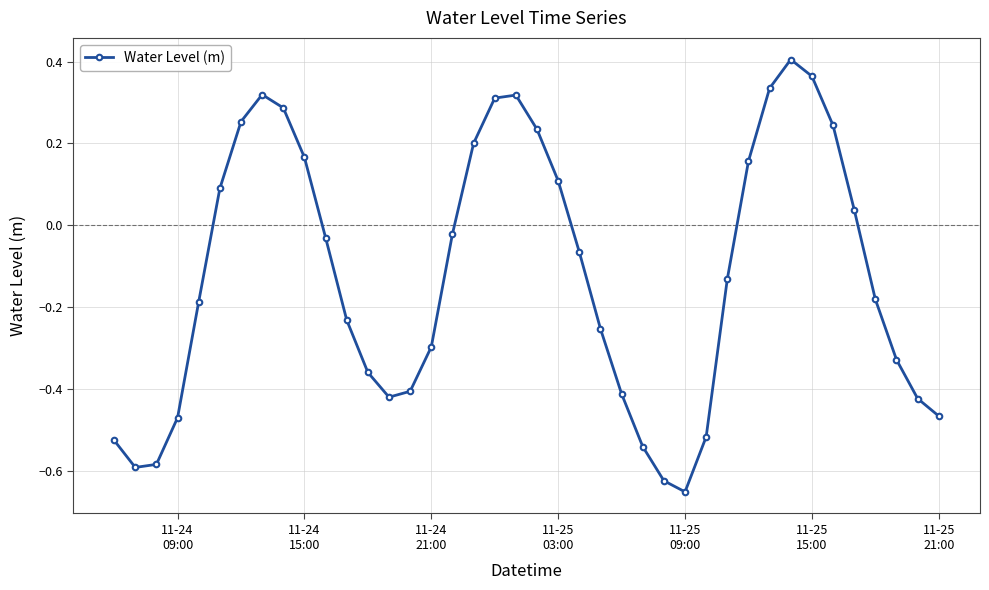

True or false: there are more than 0 points higher than both neighbors.

True